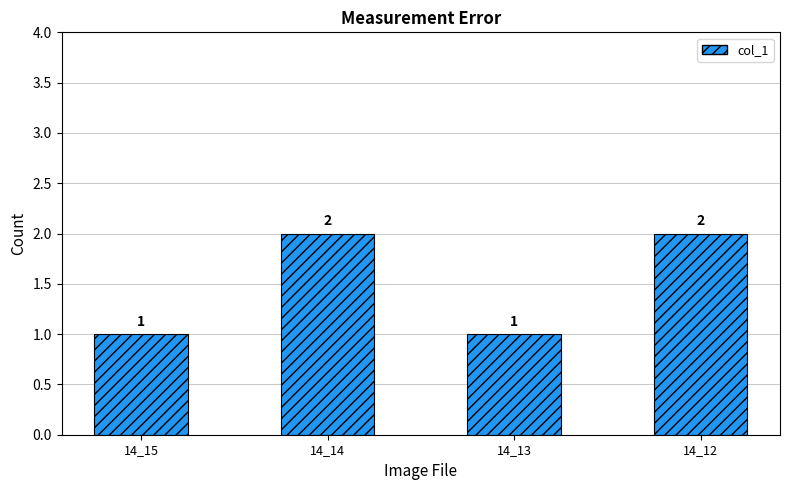

Are the bars grouped side by side (vs. stacked)?

No